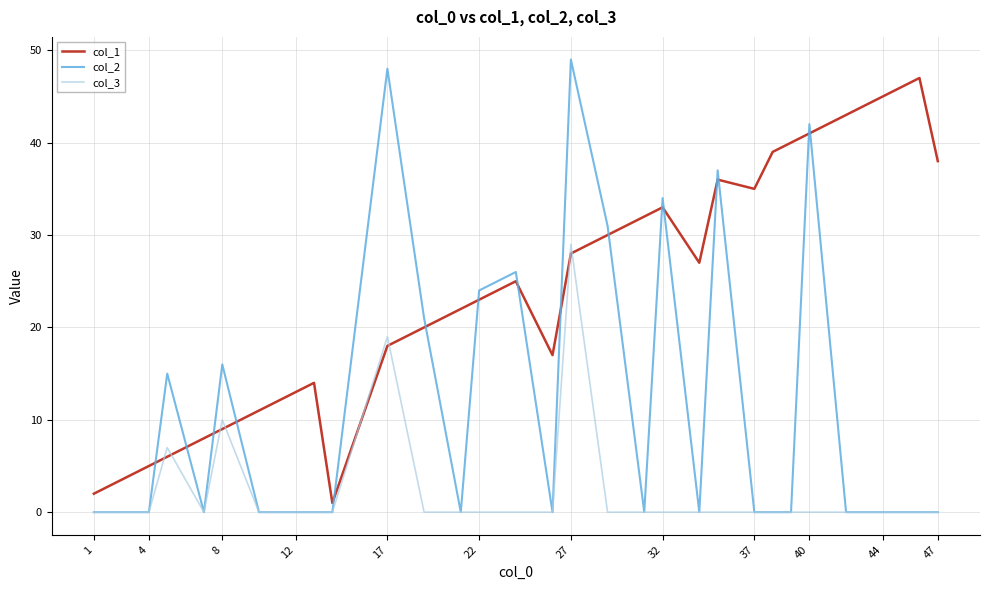

Which series has the largest range (max minus min)?

col_2